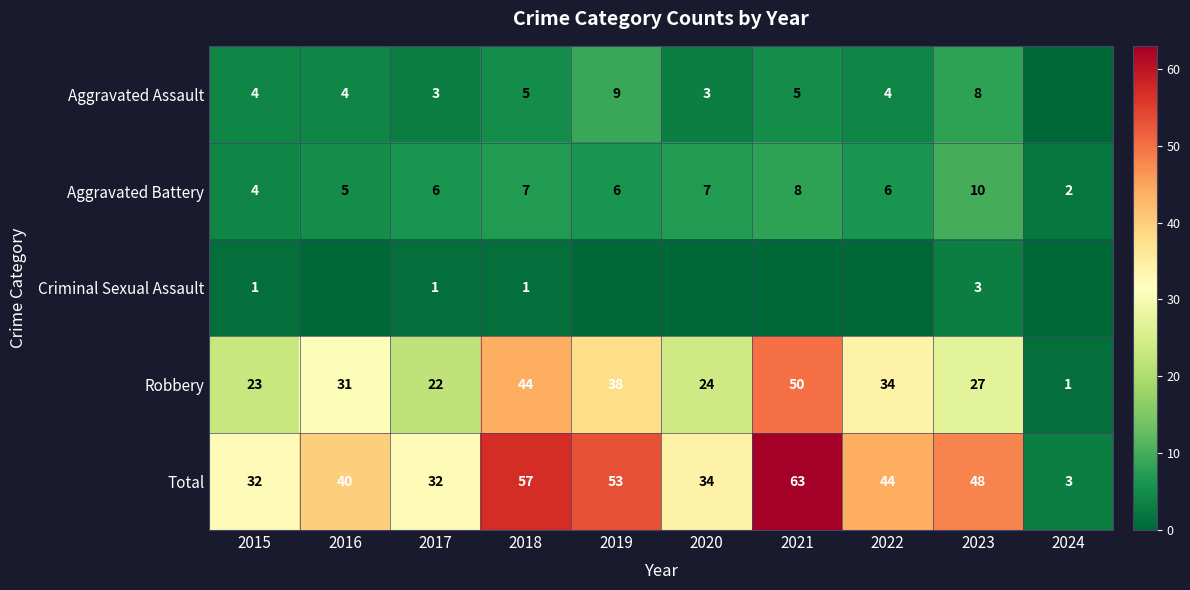

How many Aggravated Battery values are between 5 and 7?

6